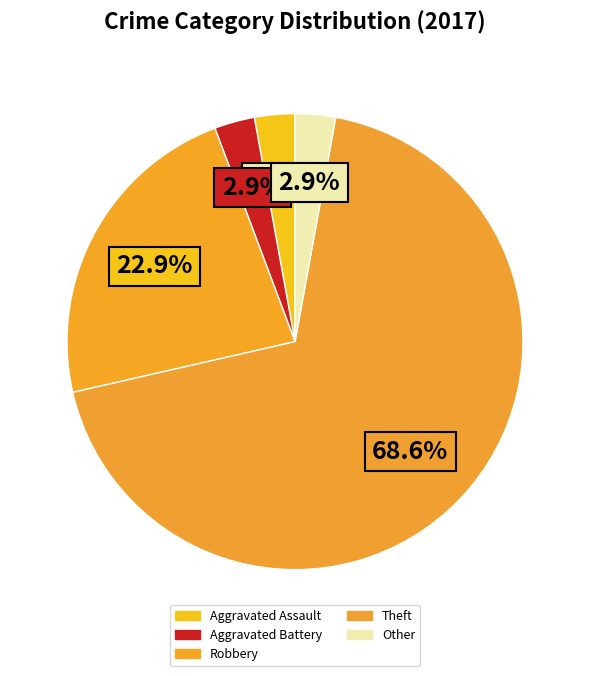

Rank the categories by value from highest to lowest.

Theft, Robbery, Aggravated Assault, Aggravated Battery, Other